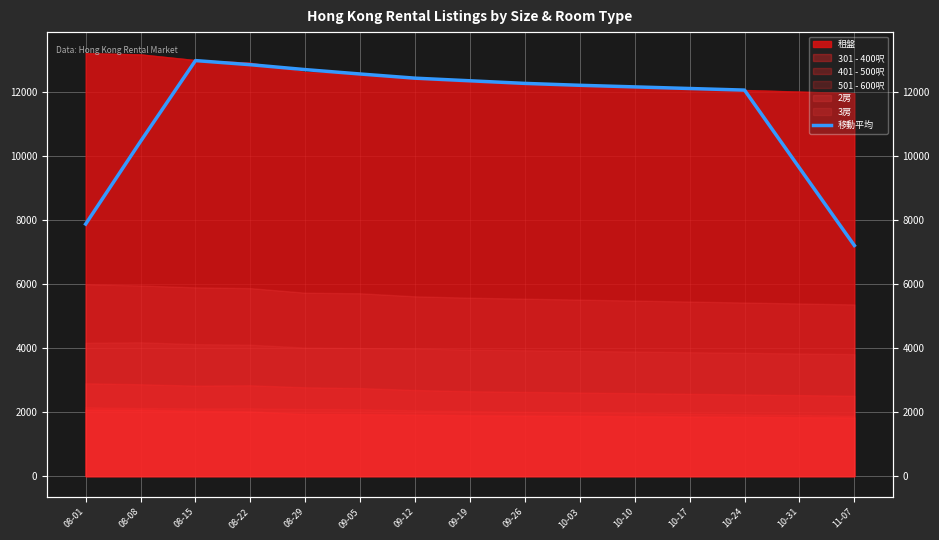

Where is the data nearest to the value 10085?

08-08